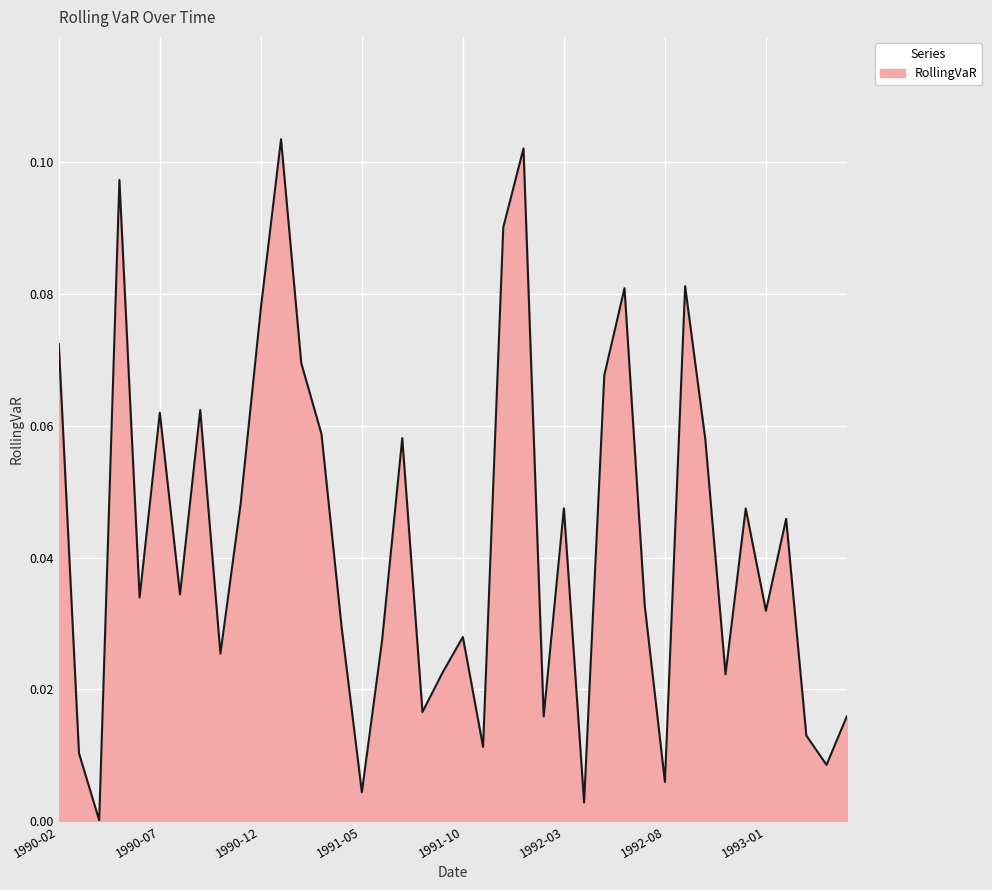

Rank the categories by value from highest to lowest.

1991-01, 1992-01, 1990-05, 1991-12, 1992-09, 1992-06, 1990-12, 1990-02, 1991-02, 1992-05, 1990-09, 1990-07, 1991-03, 1991-07, 1992-10, 1990-11, 1992-03, 1992-12, 1993-02, 1990-08, 1990-06, 1992-07, 1993-01, 1991-04, 1991-10, 1991-06, 1990-10, 1991-09, 1992-11, 1991-08, 1992-02, 1993-05, 1993-03, 1991-11, 1990-03, 1993-04, 1992-08, 1991-05, 1992-04, 1990-04